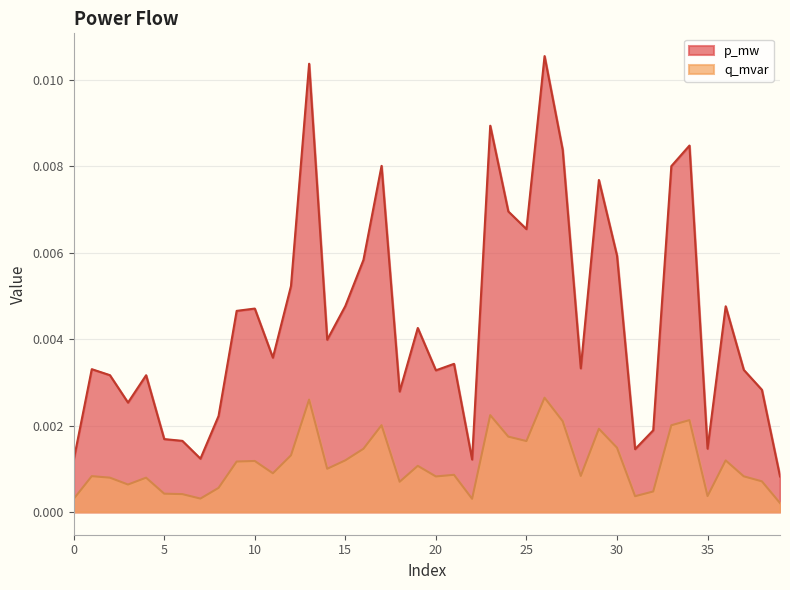

True or false: q_mvar and p_mw intersect in this chart.

False